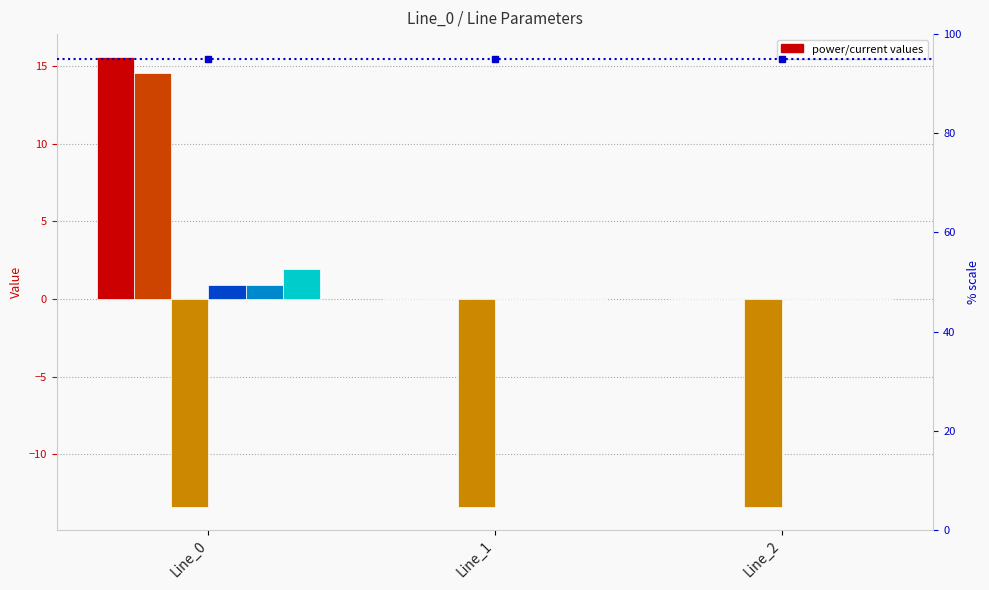

Is it true that pf_p_from_mw equals 21.6 at Line_0?

False